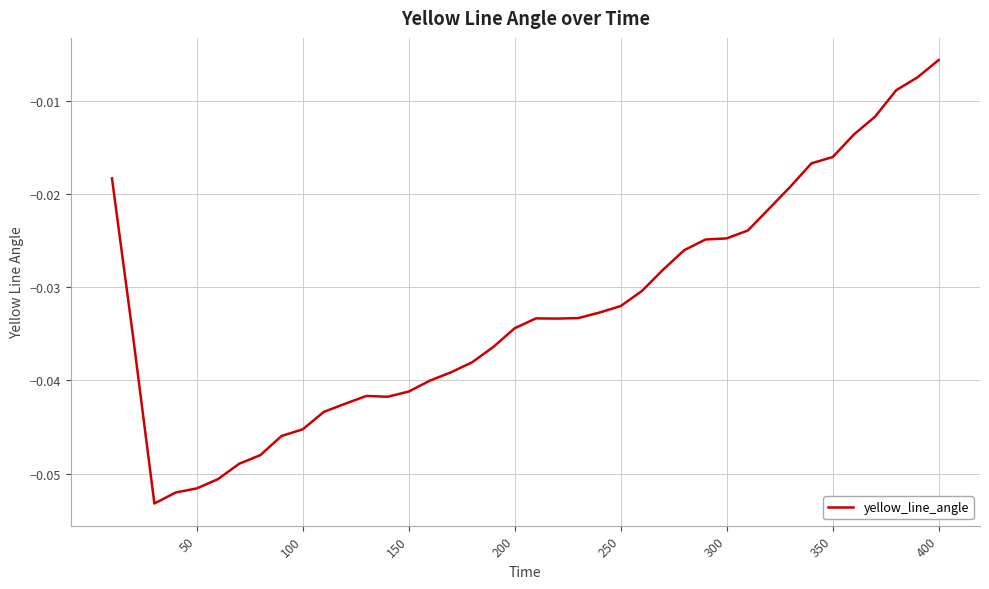

Does the chart have visible grid lines?

Yes